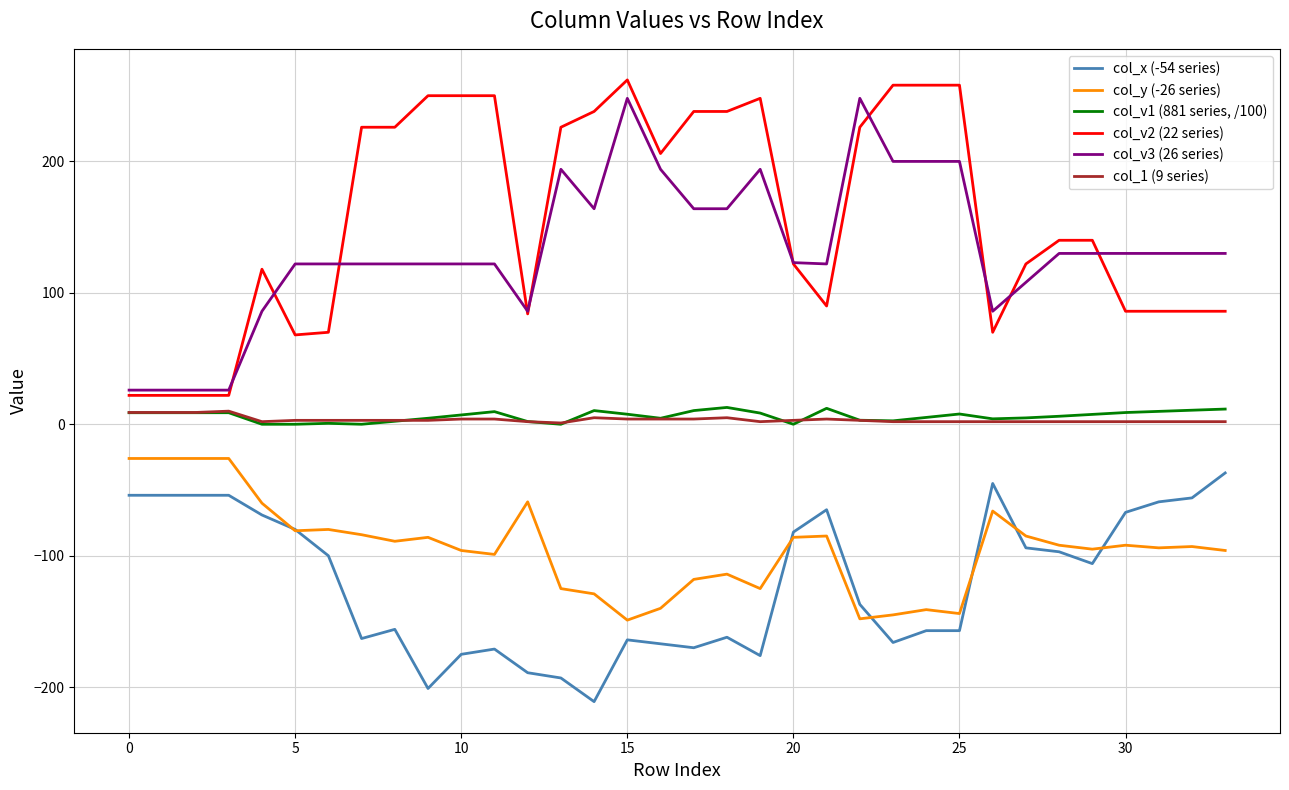

Which series has the widest spread of values?

col_v2 (22 series)